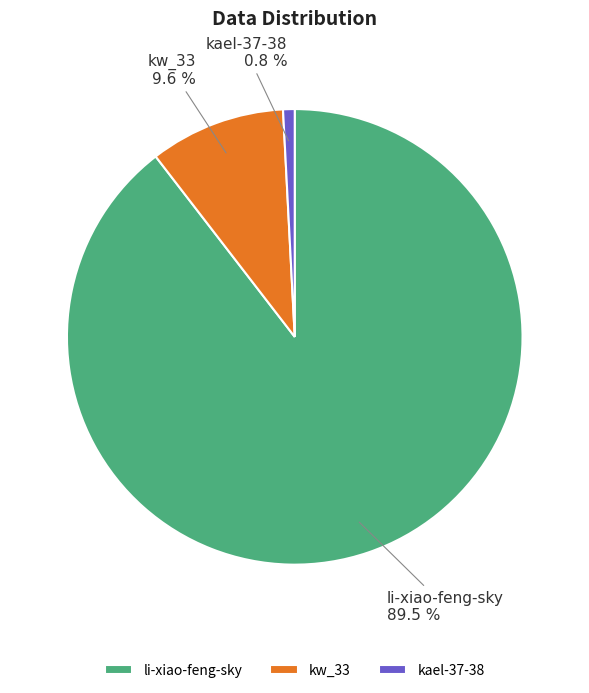

Rank the categories by value from lowest to highest.

kael-37-38, kw_33, li-xiao-feng-sky